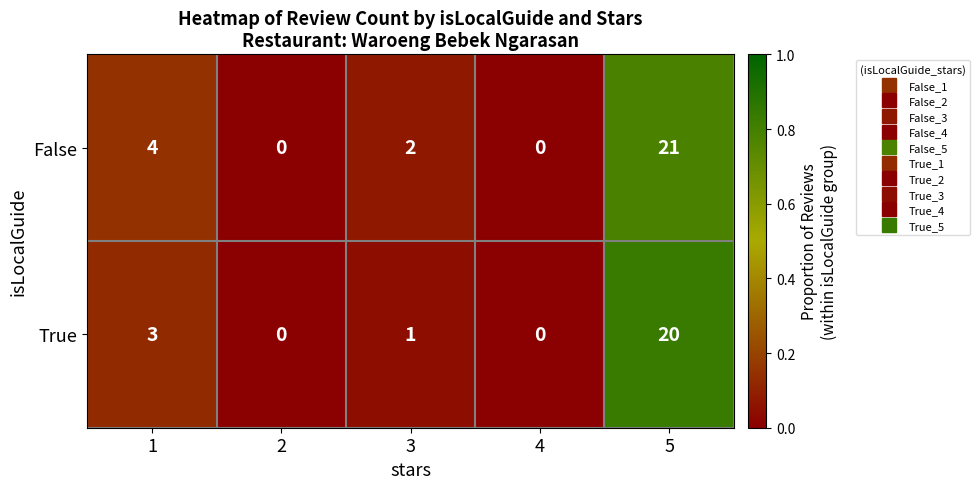

The value of False at 2 is 0. True or false?

True